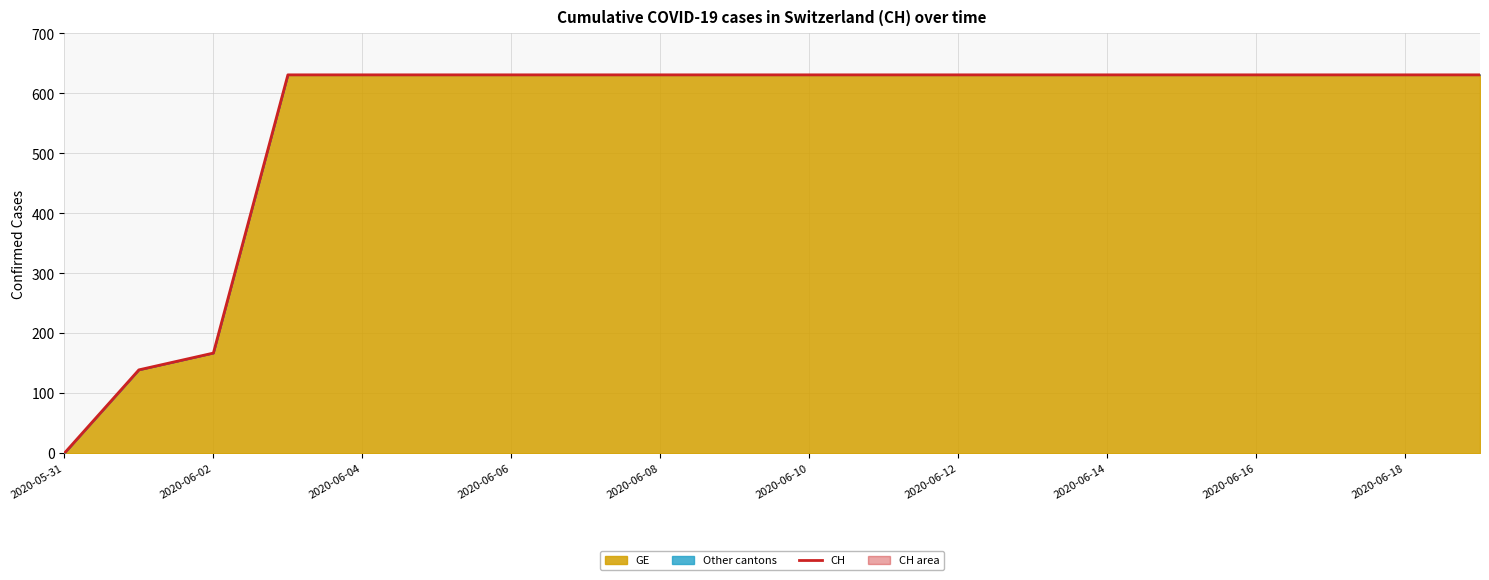

At which label is the value closest to 315?

2020-06-02